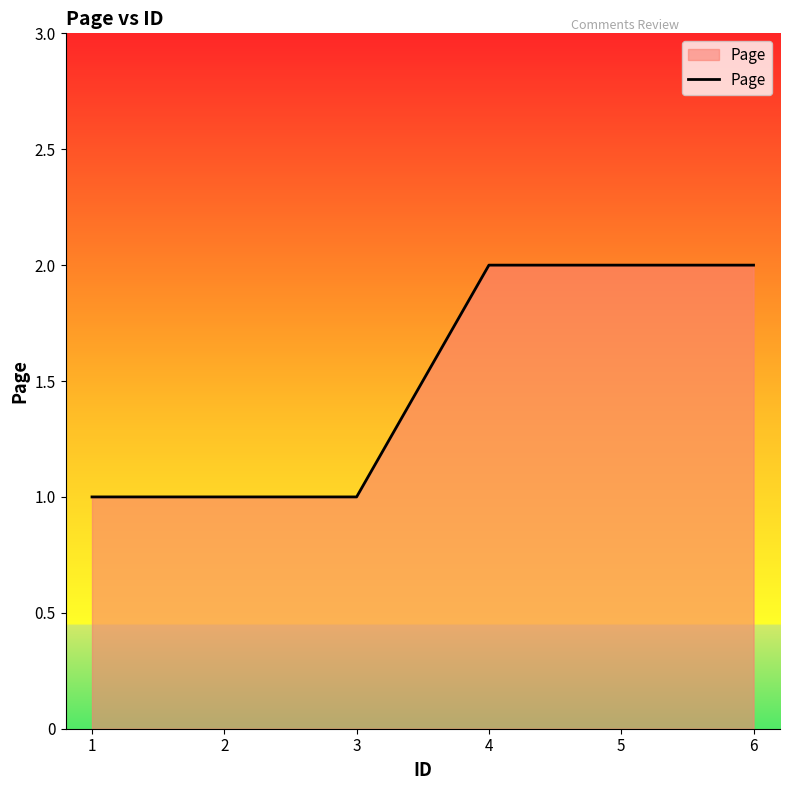

How many values are between 1 and 2?

6